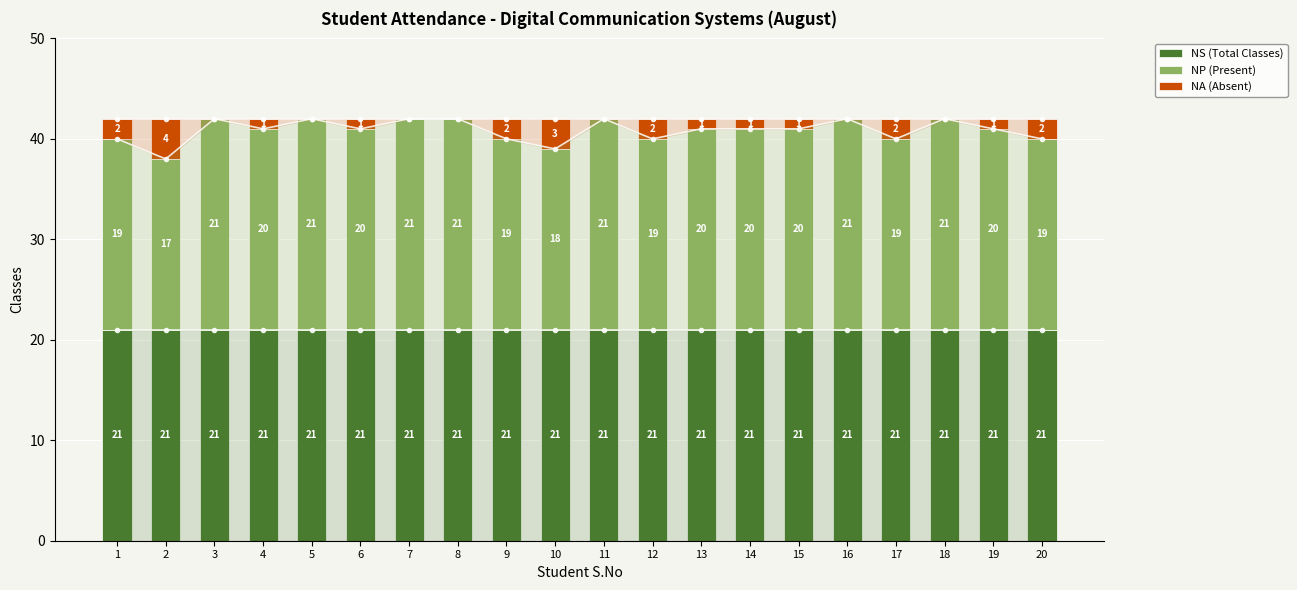

List the labels in order of NP (Present) value, largest first.

3, 5, 7, 8, 11, 16, 18, 4, 6, 13, 14, 15, 19, 1, 9, 12, 17, 20, 10, 2